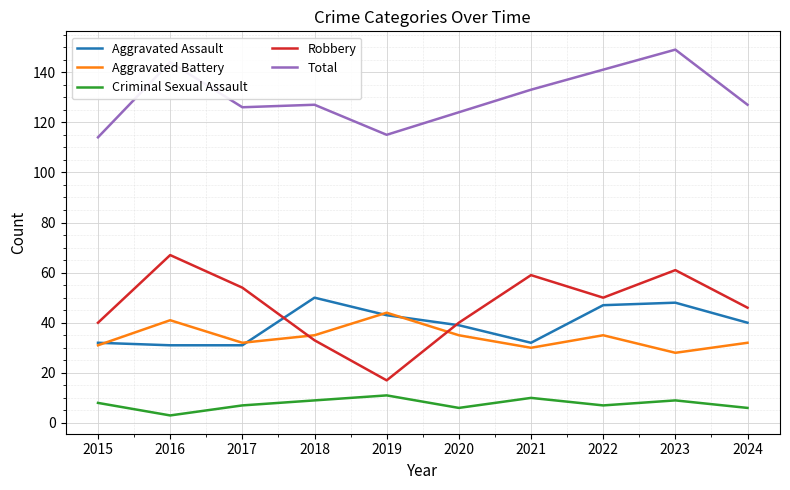

Which series has the largest total across all categories?

Total